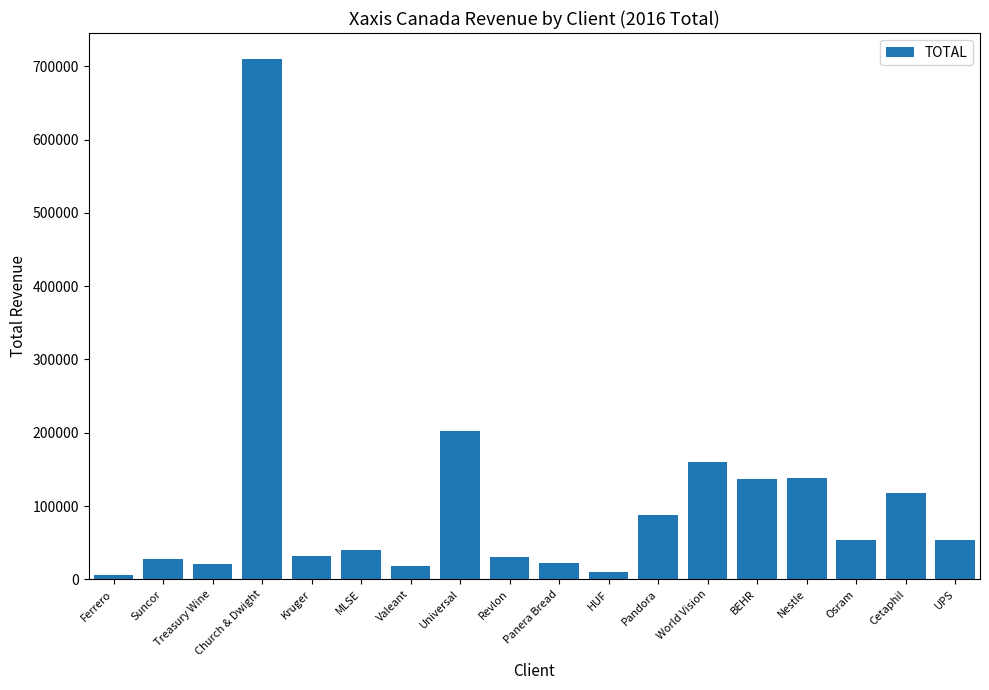

Are the bars horizontal?

No